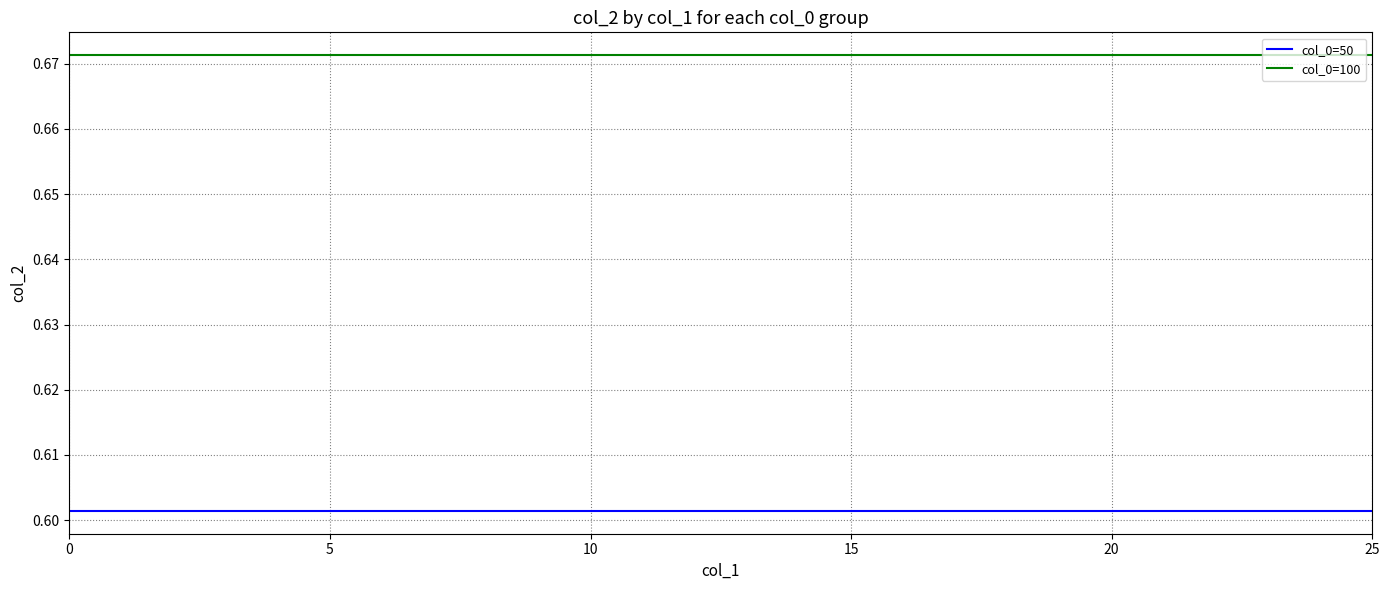

True or false: col_0=50 and col_0=100 intersect in this chart.

False